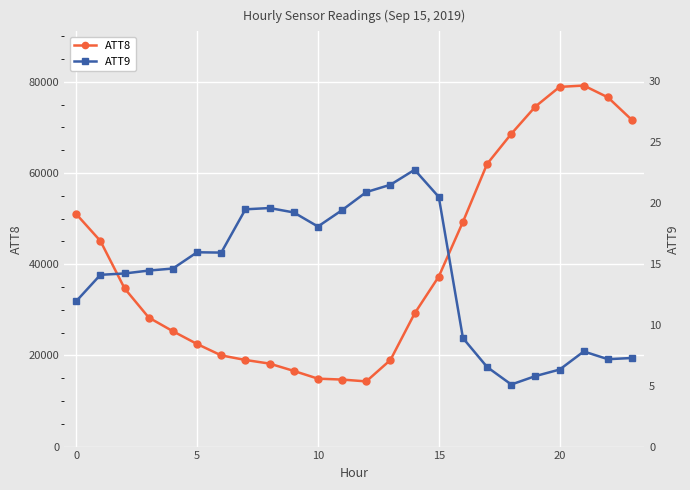

What is the difference between the highest and lowest values at 13?

18978.5